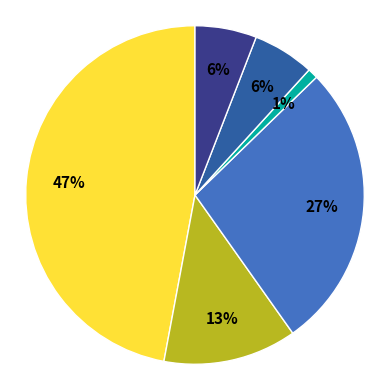

How many segments does this pie chart have?

6